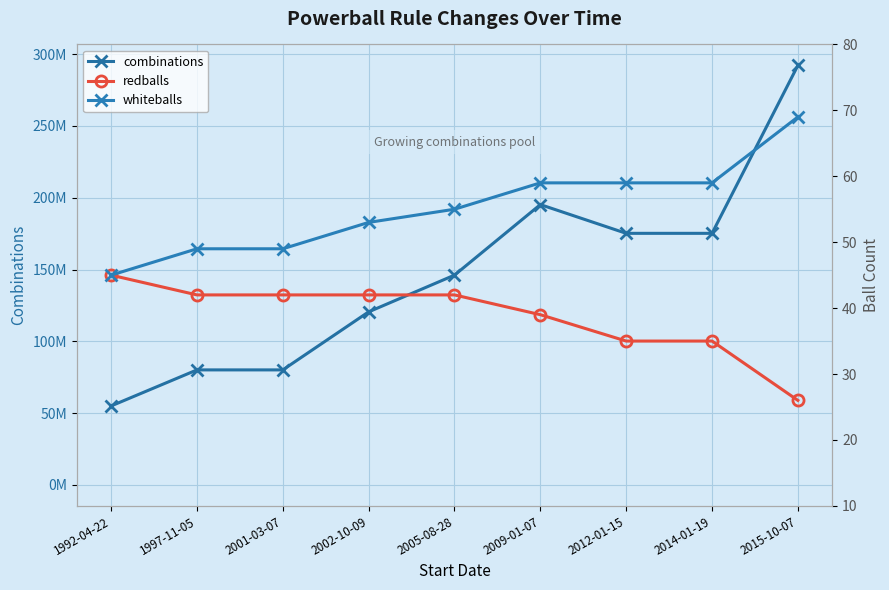

Which series has the largest range (max minus min)?

combinations